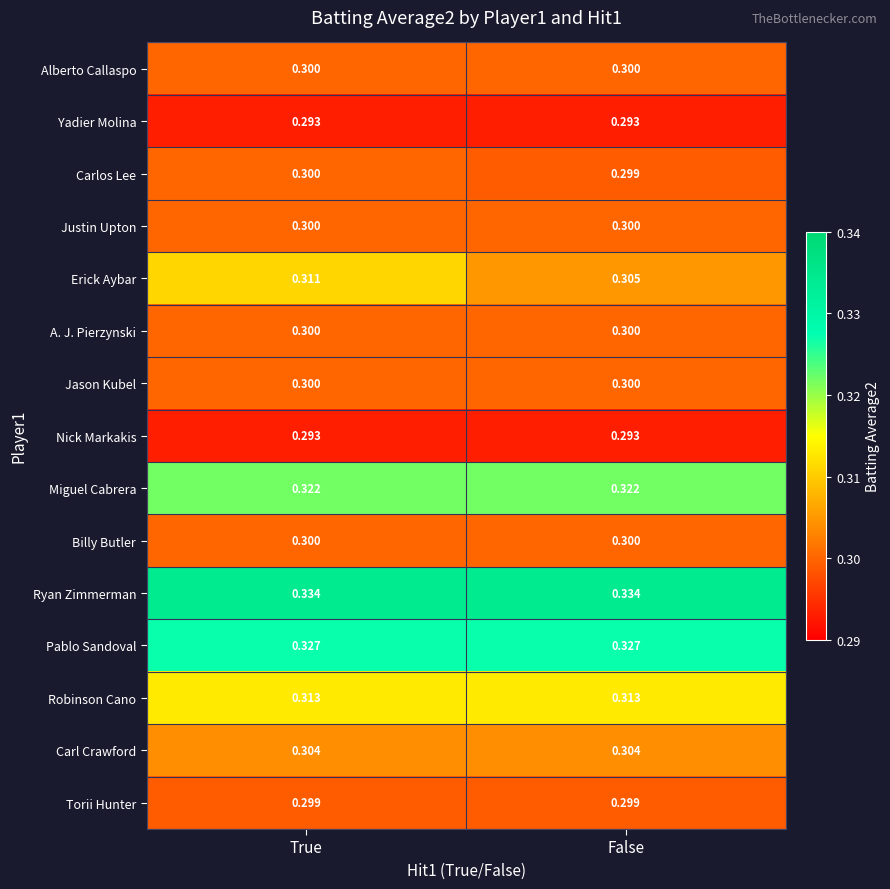

Which series has the largest total across all categories?

Ryan Zimmerman